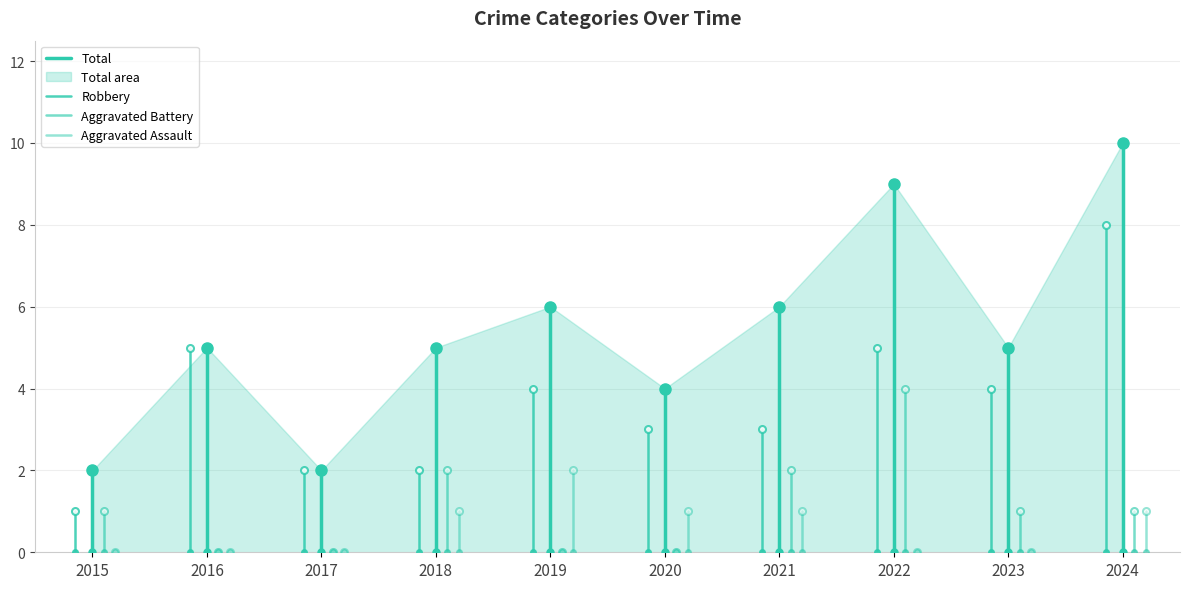

Which series has the largest total across all categories?

Total